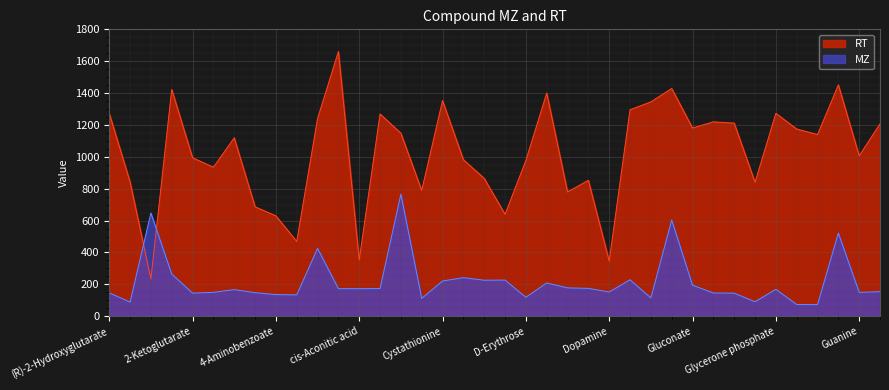

List the series in order of their overall mean, highest first.

RT, MZ